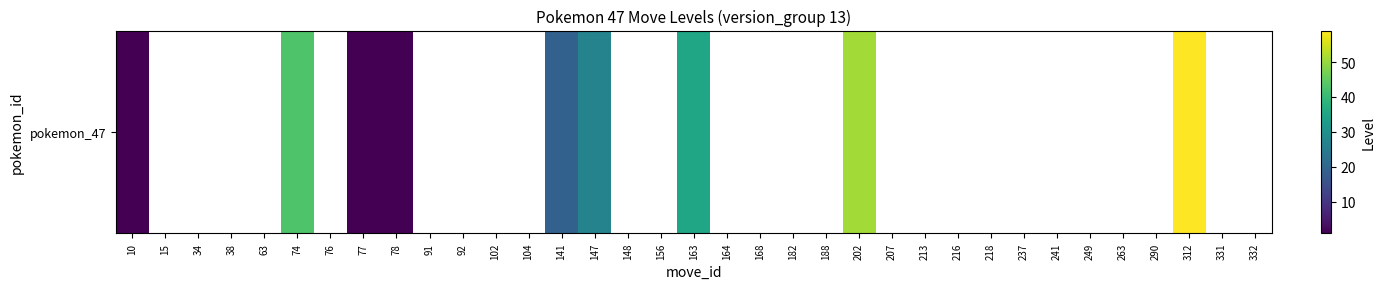

How many values exceed 35?

3